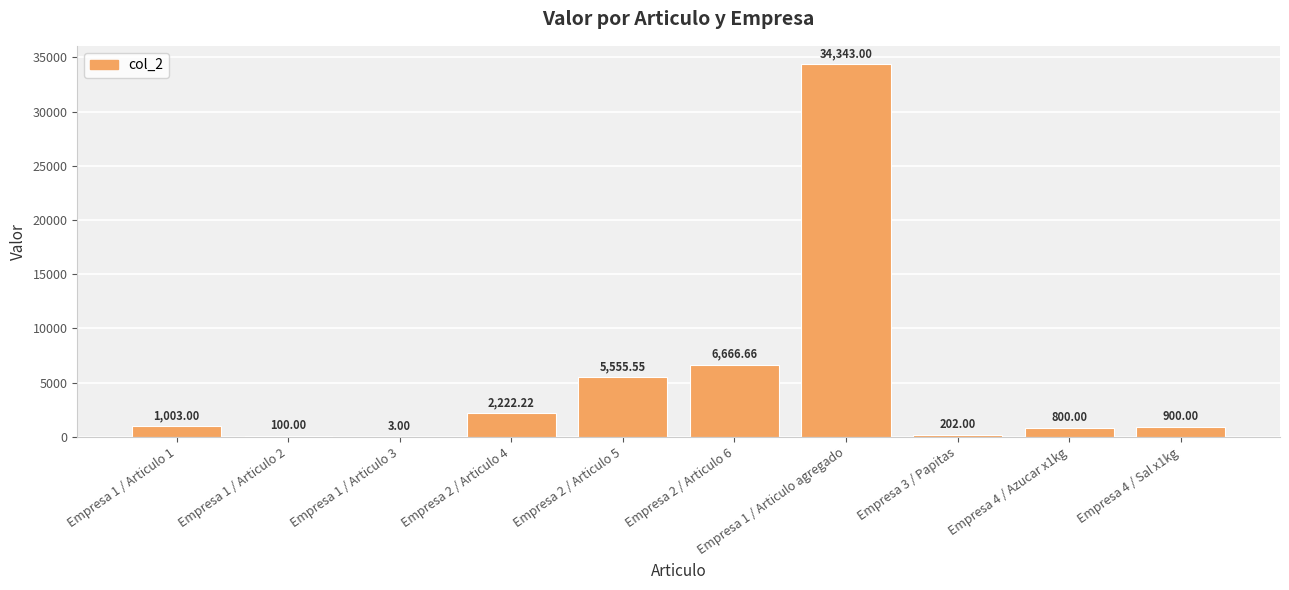

What is the ratio of the value at Empresa 2 / Articulo 5 to the value at Empresa 2 / Articulo 4?

2.5